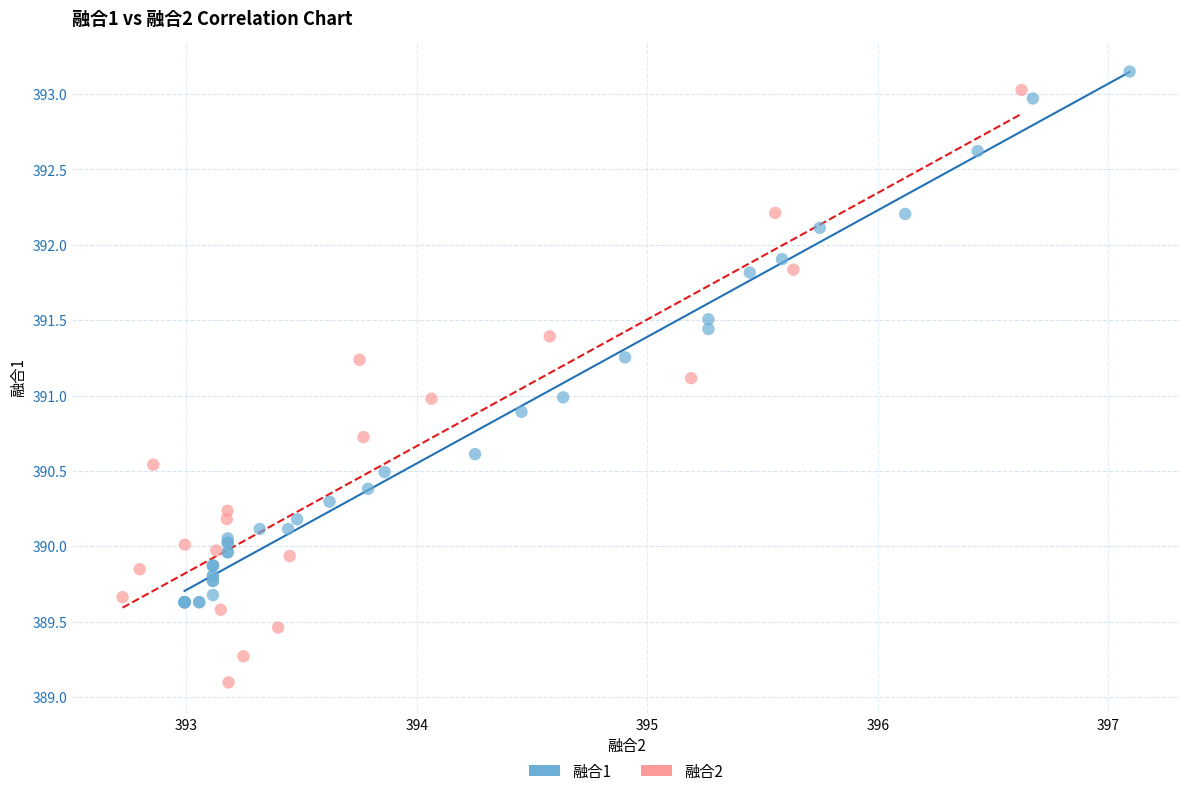

Which series has the widest spread of Y values?

融合2